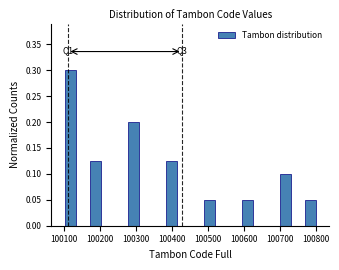

Read against the x-axis, roughly where is the centre of the tallest bar?

100120